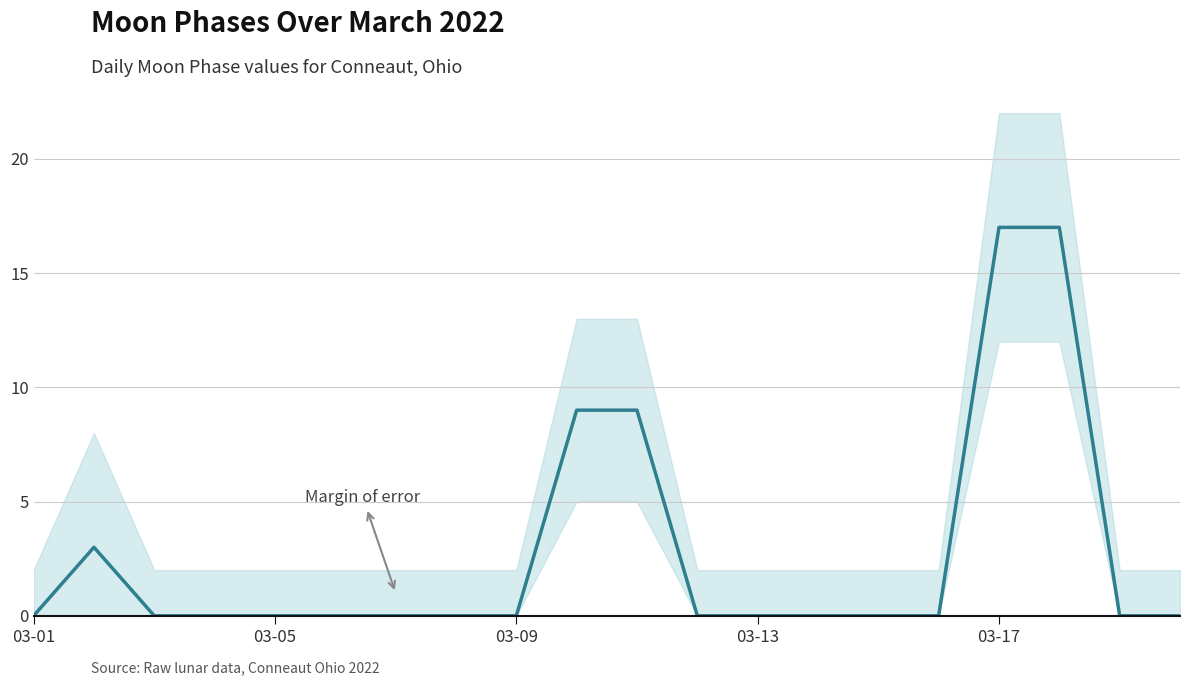

How many series are shown in this chart?

1